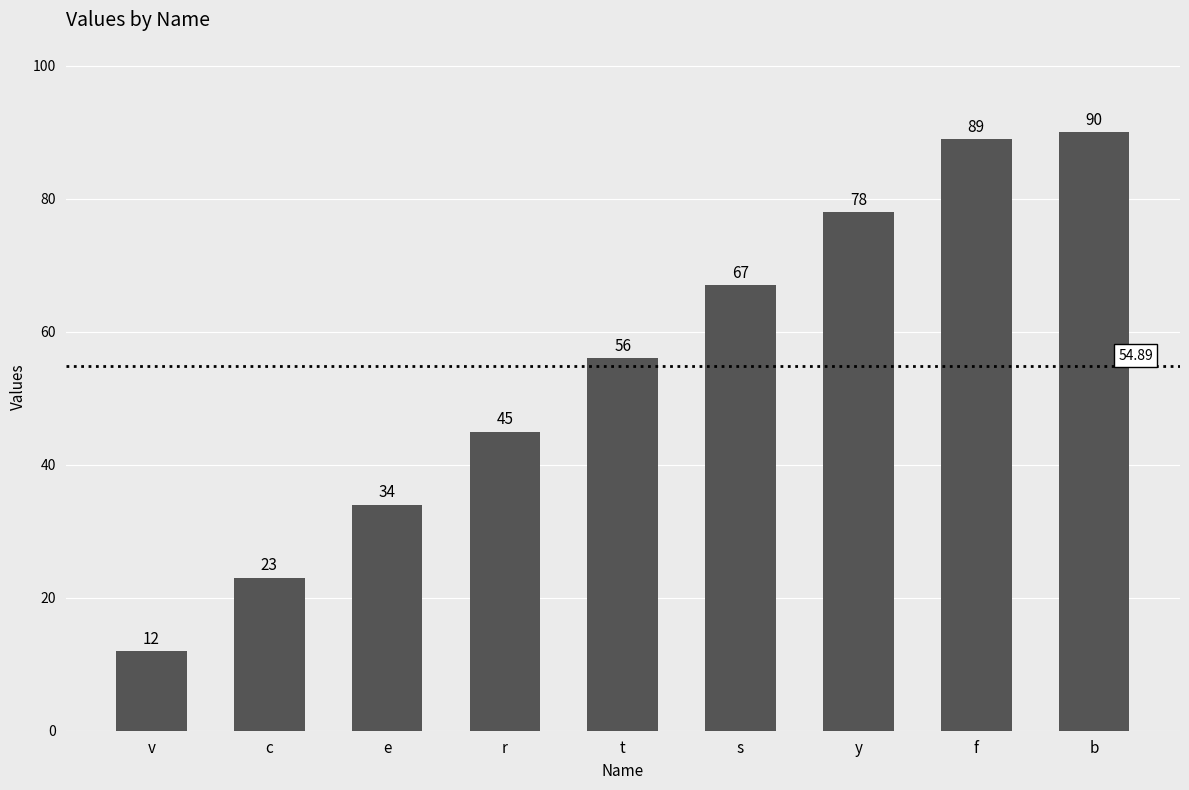

What is the average value?

55